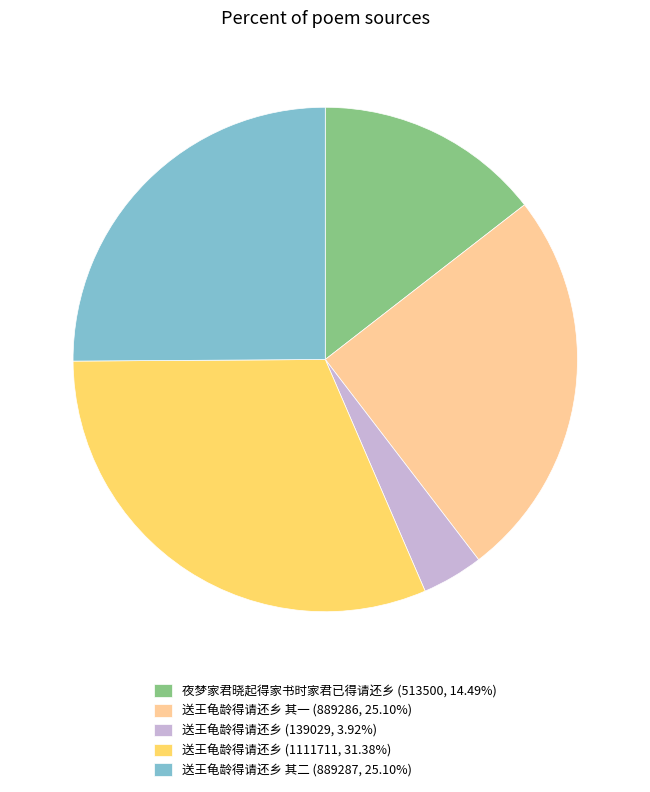

Does 夜梦家君晓起得家书时家君已得请还乡 (513500, 14.49%) represent more than half of the total?

No